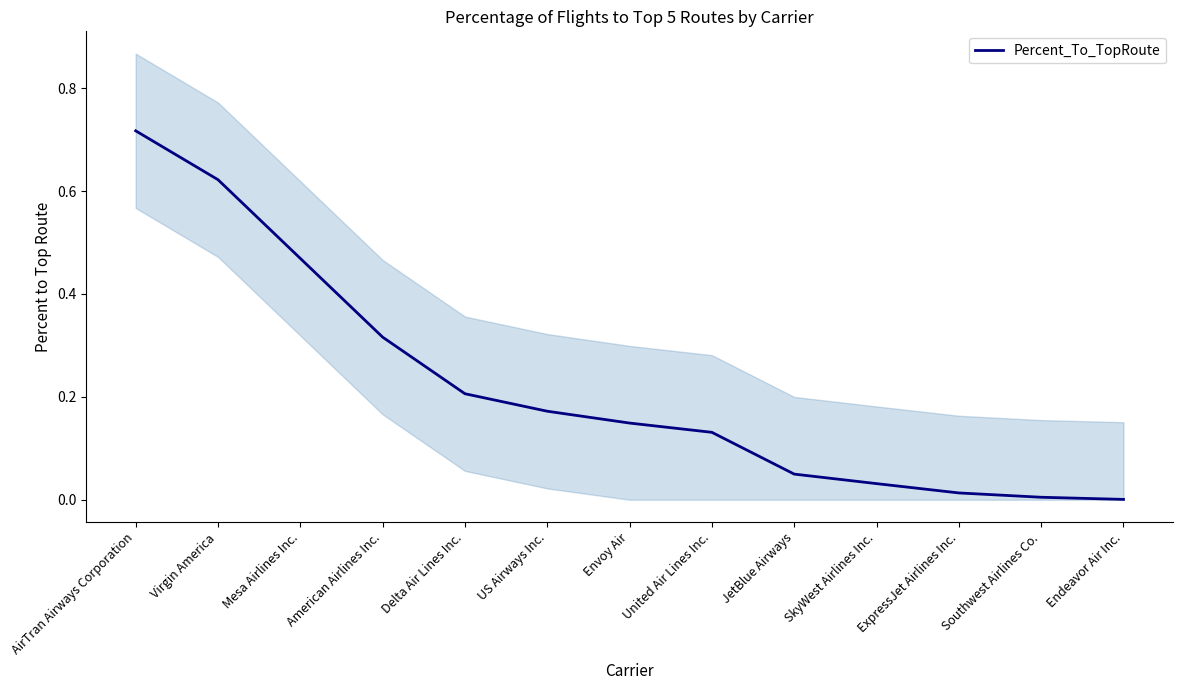

List the labels in order of value, smallest first.

Endeavor Air Inc., Southwest Airlines Co., ExpressJet Airlines Inc., SkyWest Airlines Inc., JetBlue Airways, United Air Lines Inc., Envoy Air, US Airways Inc., Delta Air Lines Inc., American Airlines Inc., Mesa Airlines Inc., Virgin America, AirTran Airways Corporation